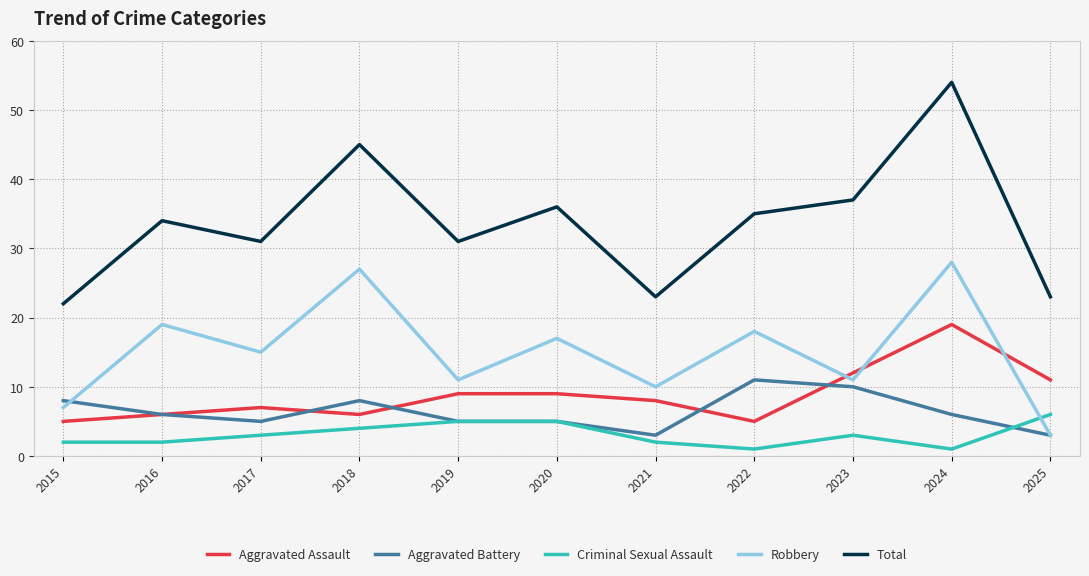

Reading left to right, extract all data points from this chart.

Aggravated Assault: 2015=5	2016=6	2017=7	2018=6	2019=9	2020=9	2021=8	2022=5	2023=12	2024=19	2025=11
Aggravated Battery: 2015=8	2016=6	2017=5	2018=8	2019=5	2020=5	2021=3	2022=11	2023=10	2024=6	2025=3
Criminal Sexual Assault: 2015=2	2016=2	2017=3	2018=4	2019=5	2020=5	2021=2	2022=1	2023=3	2024=1	2025=6
Robbery: 2015=7	2016=19	2017=15	2018=27	2019=11	2020=17	2021=10	2022=18	2023=11	2024=28	2025=3
Total: 2015=22	2016=34	2017=31	2018=45	2019=31	2020=36	2021=23	2022=35	2023=37	2024=54	2025=23